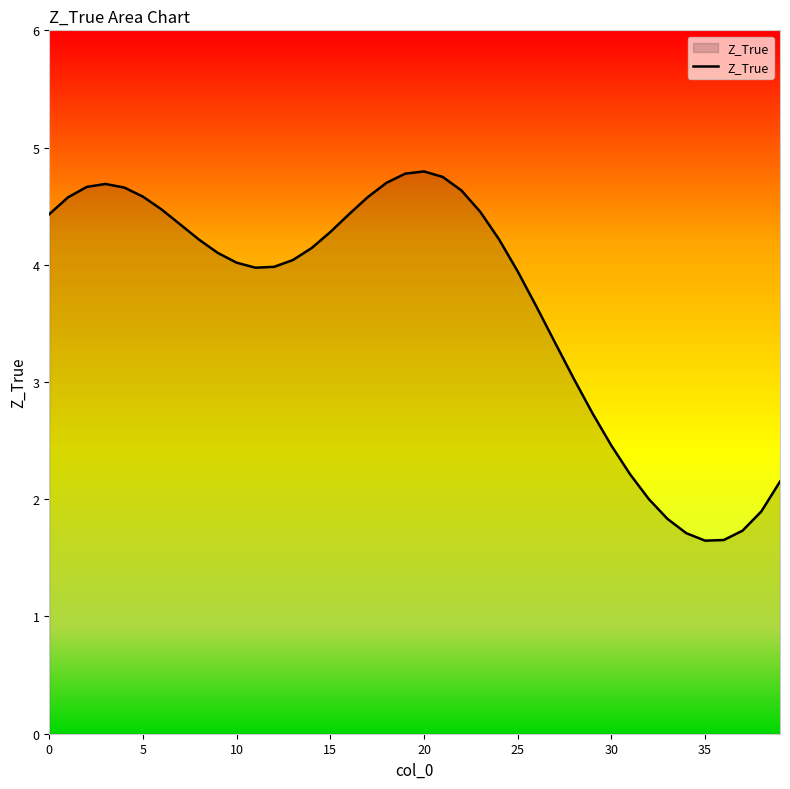

What is the minimum value shown in the chart?

1.6